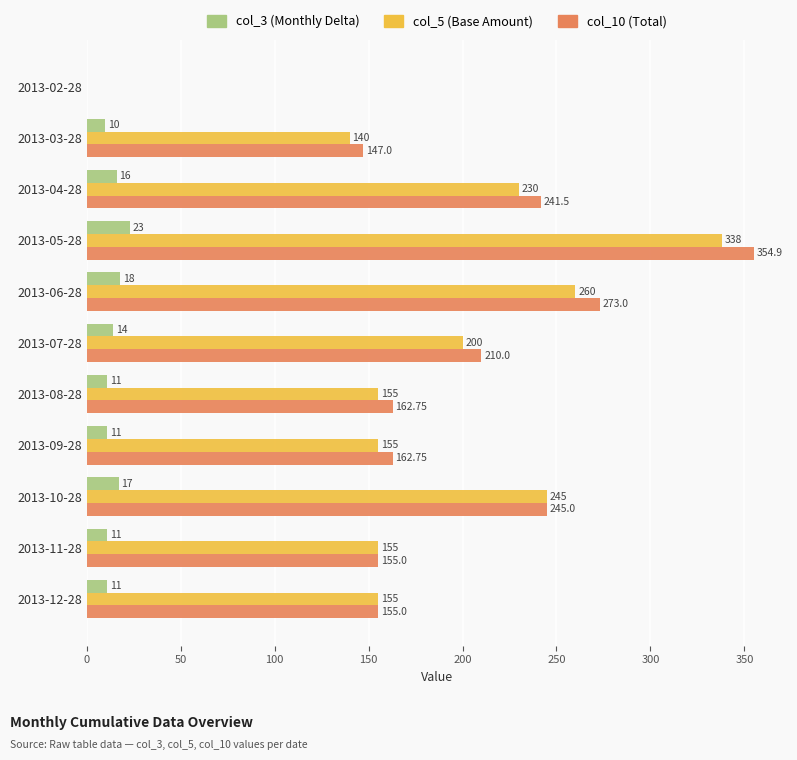

At which category is the sum across all series the highest?

2013-05-28